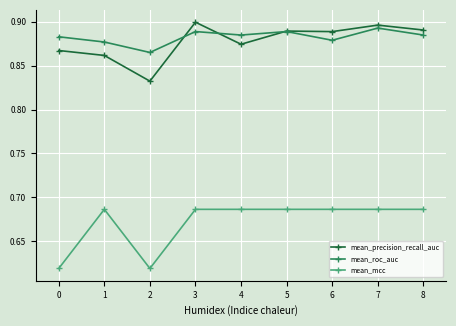

Between 1 and 3, which series saw the biggest shift?

mean_precision_recall_auc